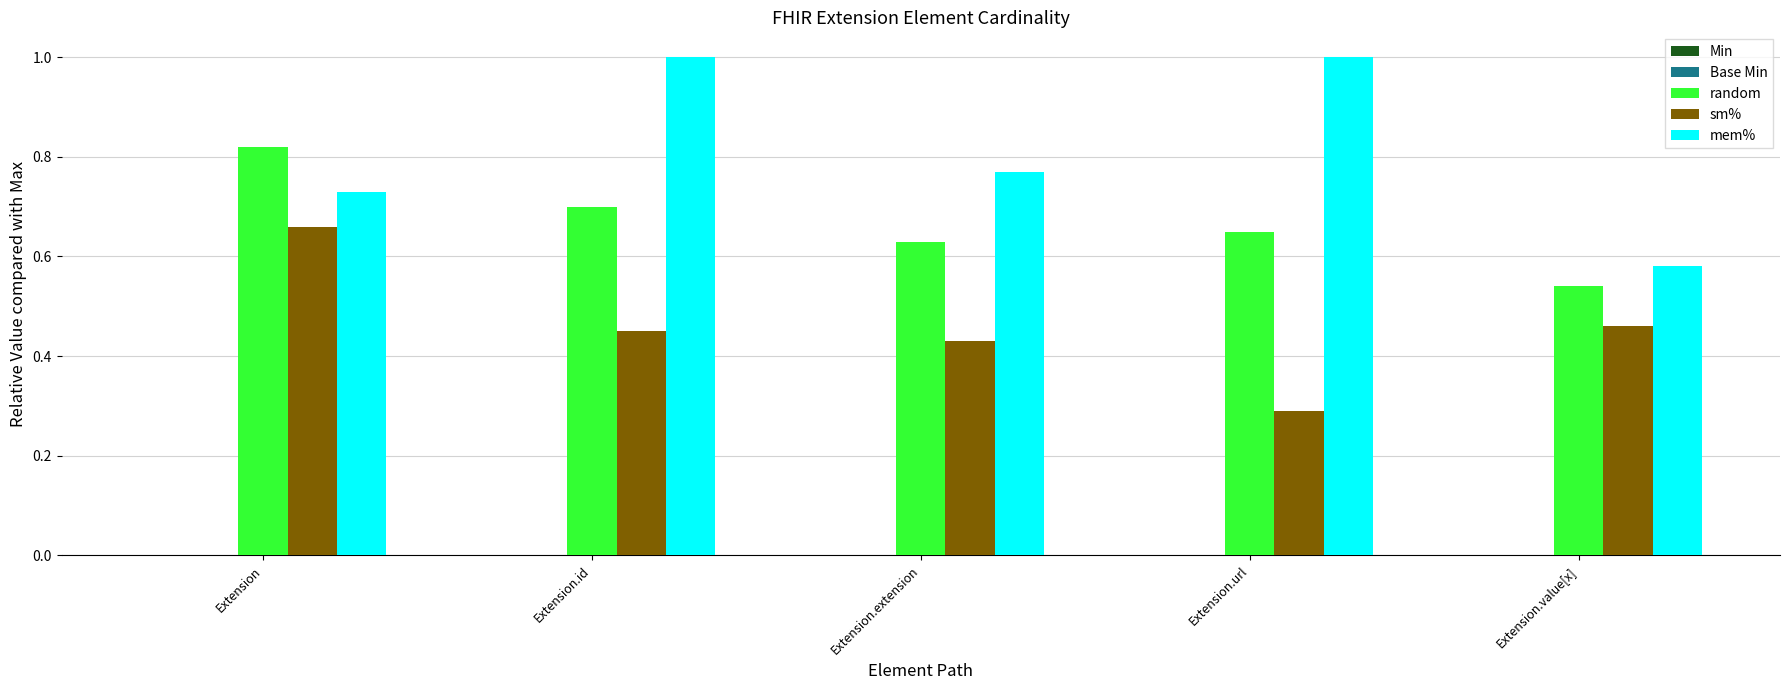

The value of sm% at Extension.url is 0.3. True or false?

True